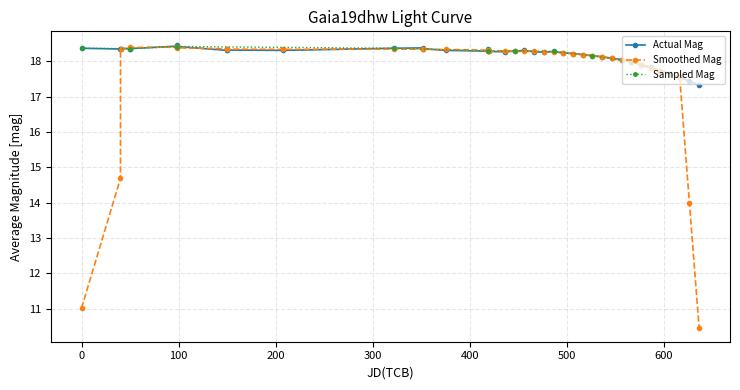

How many values are below 18?

8